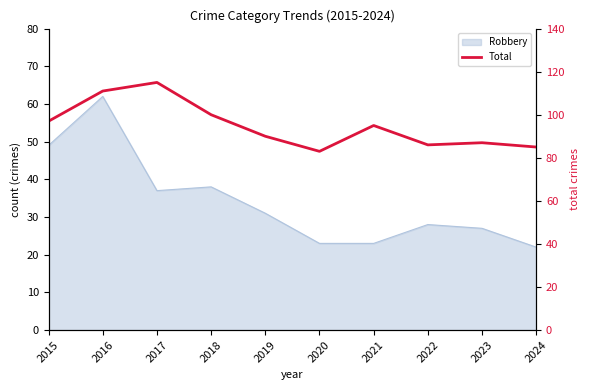

The chart shows a value of 148 at 2019. True or false?

False